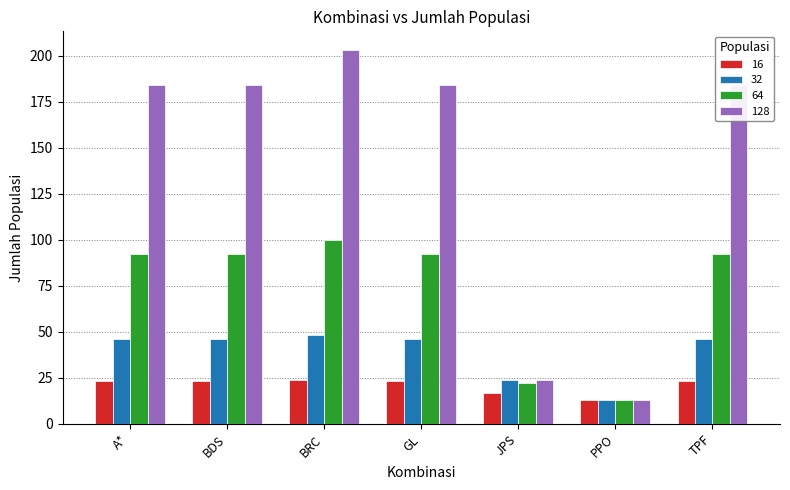

At which category is the sum across all series the highest?

BRC